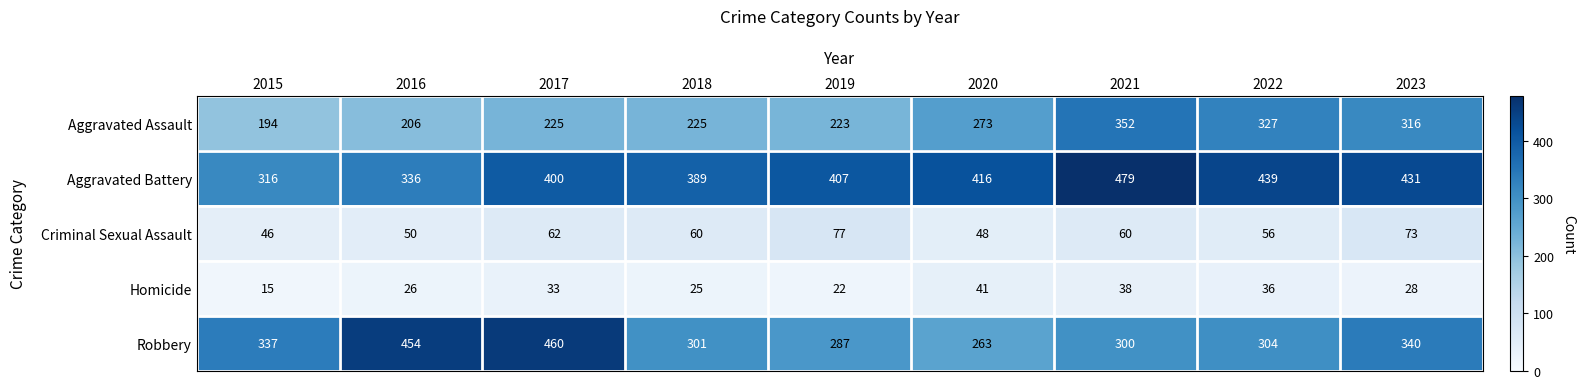

Read the Homicide value at 2018, to the nearest 5.

25